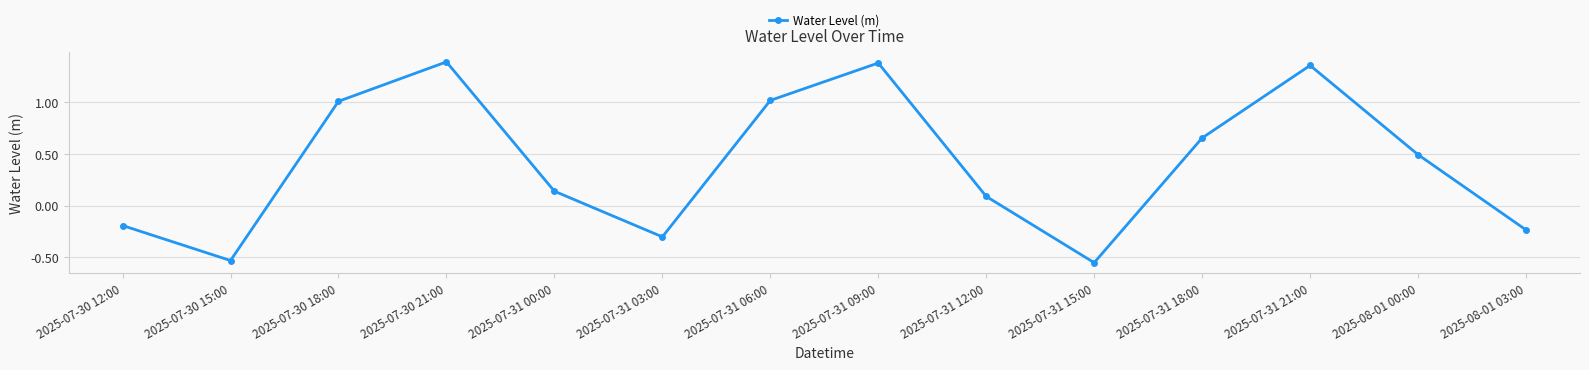

Which has a higher value, 2025-07-31 09:00 or 2025-07-31 18:00?

2025-07-31 09:00